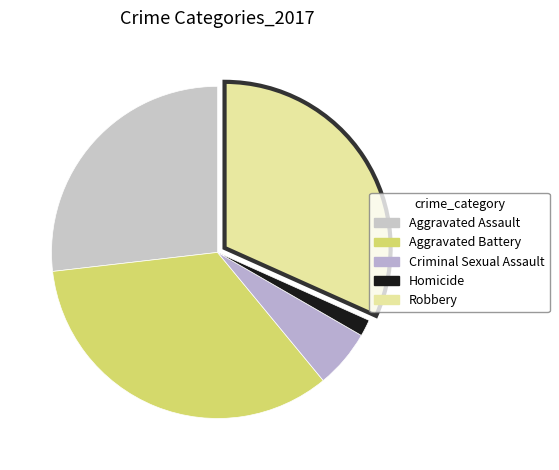

How many segments does this pie chart have?

5